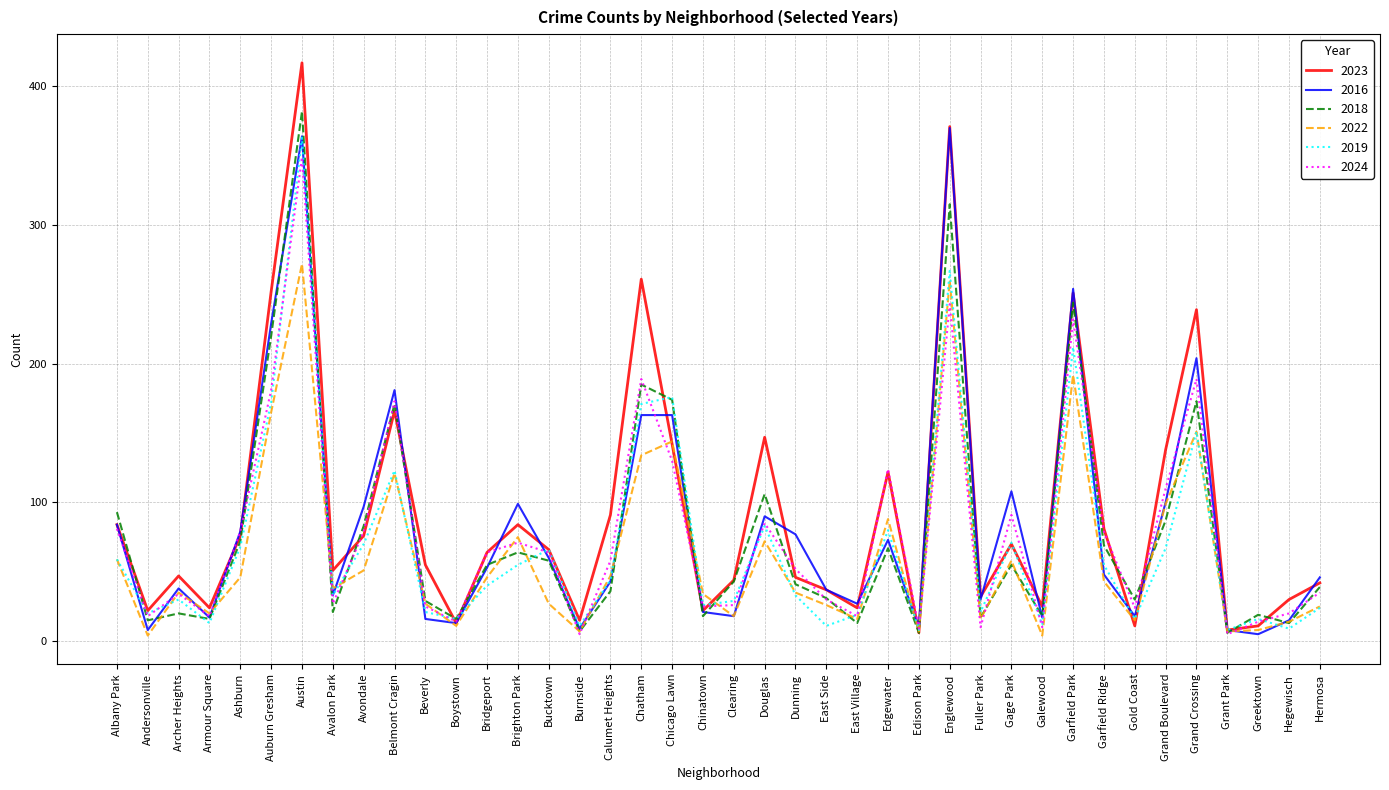

What is the maximum value for 2023?

417